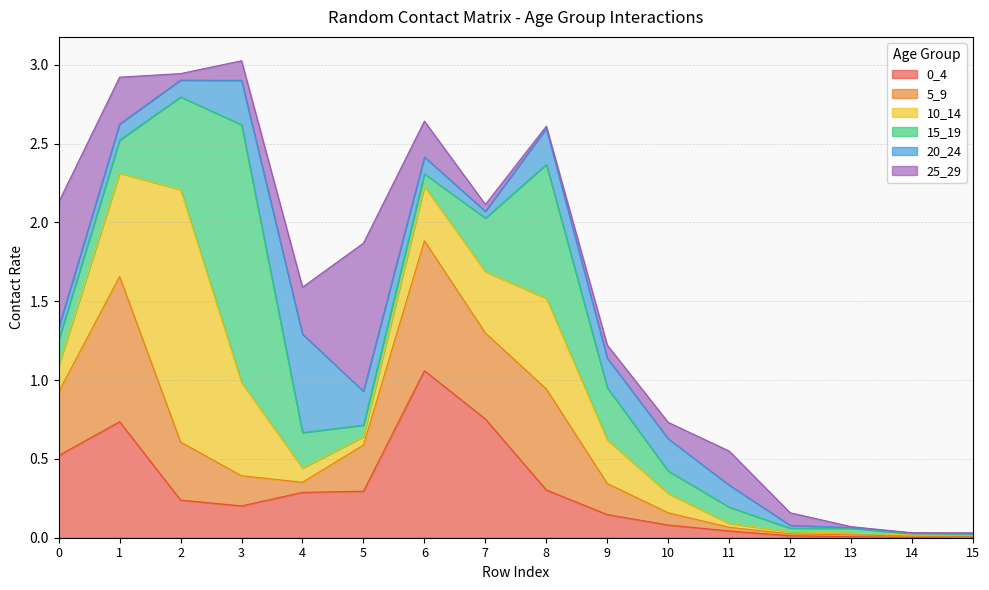

Where is the first local minimum for 5_9?

4